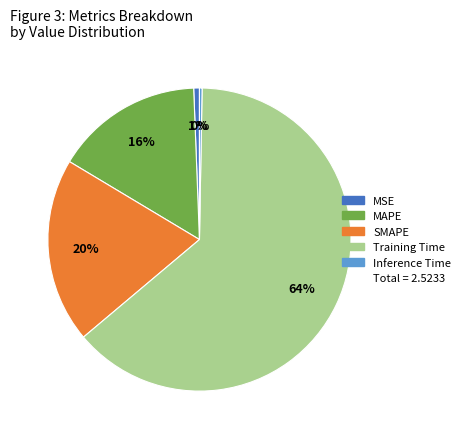

Does any single category account for the majority?

Yes